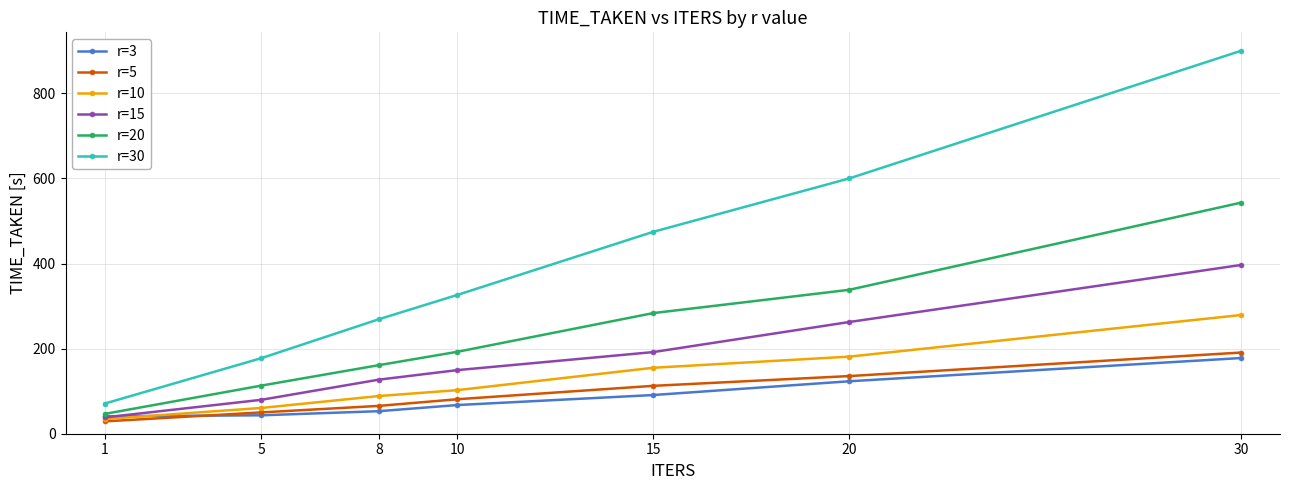

At how many categories does at least one series exceed 641?

1